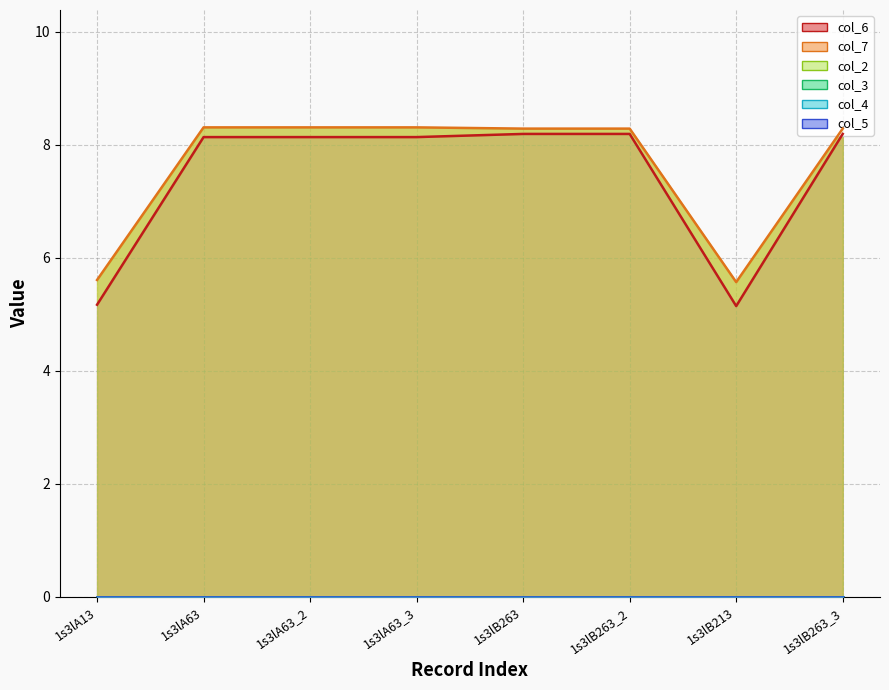

Does the chart display data point markers on the line(s)?

No